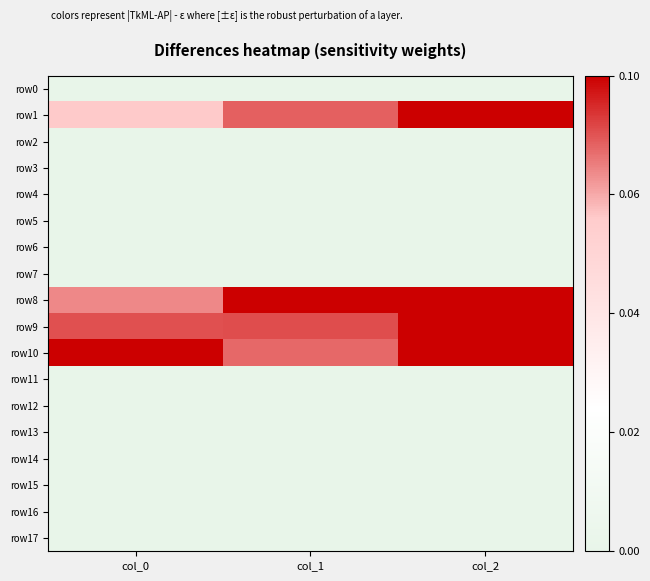

What is the total value across all series at col_1?

3.6